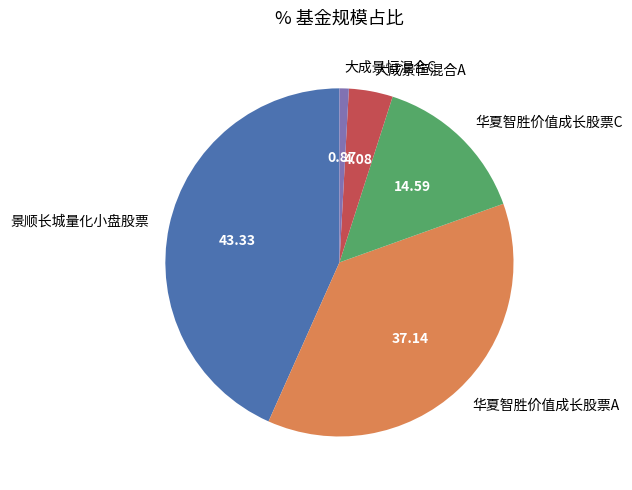

Is there a majority slice in this chart?

No